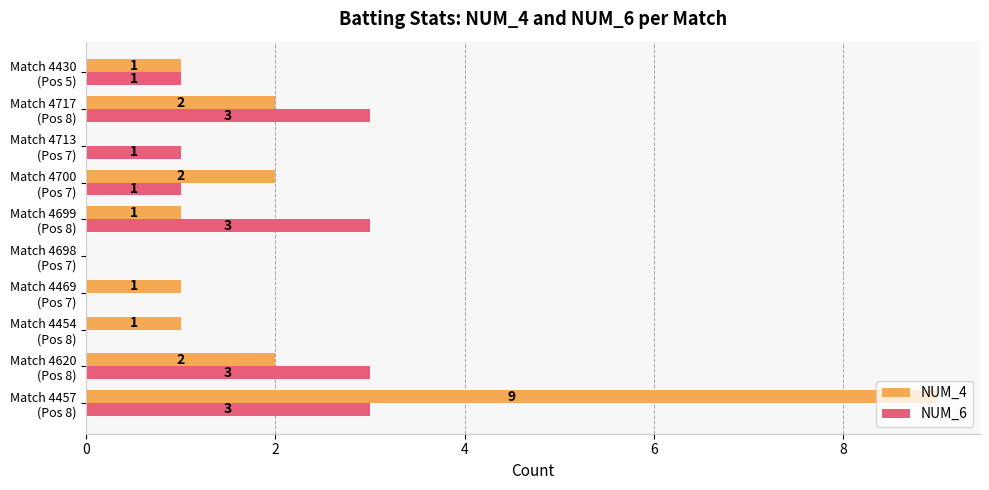

What is the average value of the NUM_4 series?

2